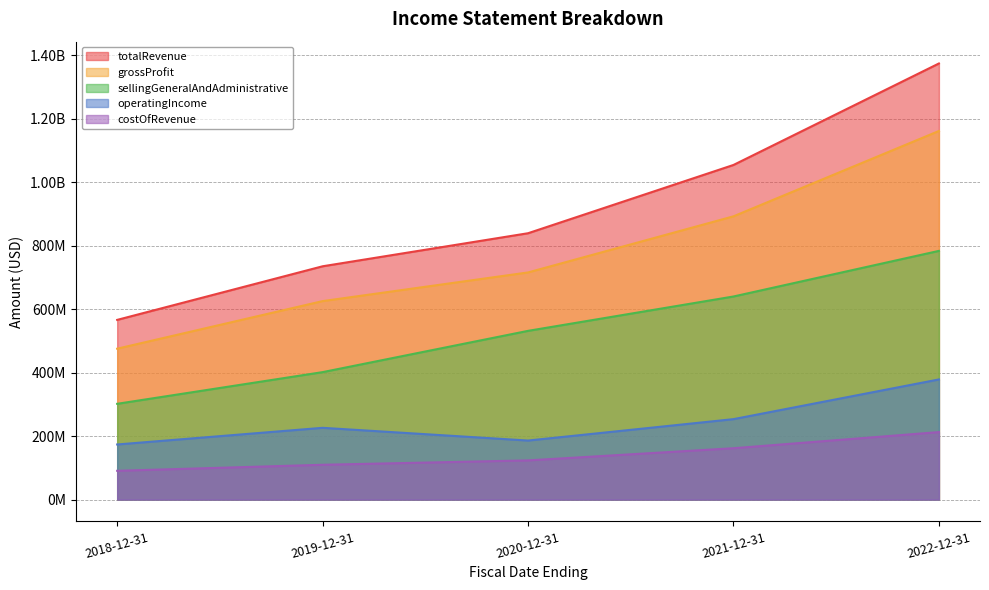

True or false: totalRevenue and costOfRevenue intersect in this chart.

False